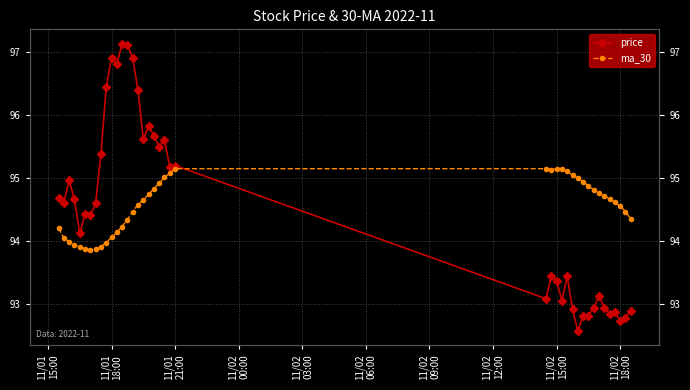

Is this an area chart (filled region under the line)?

No